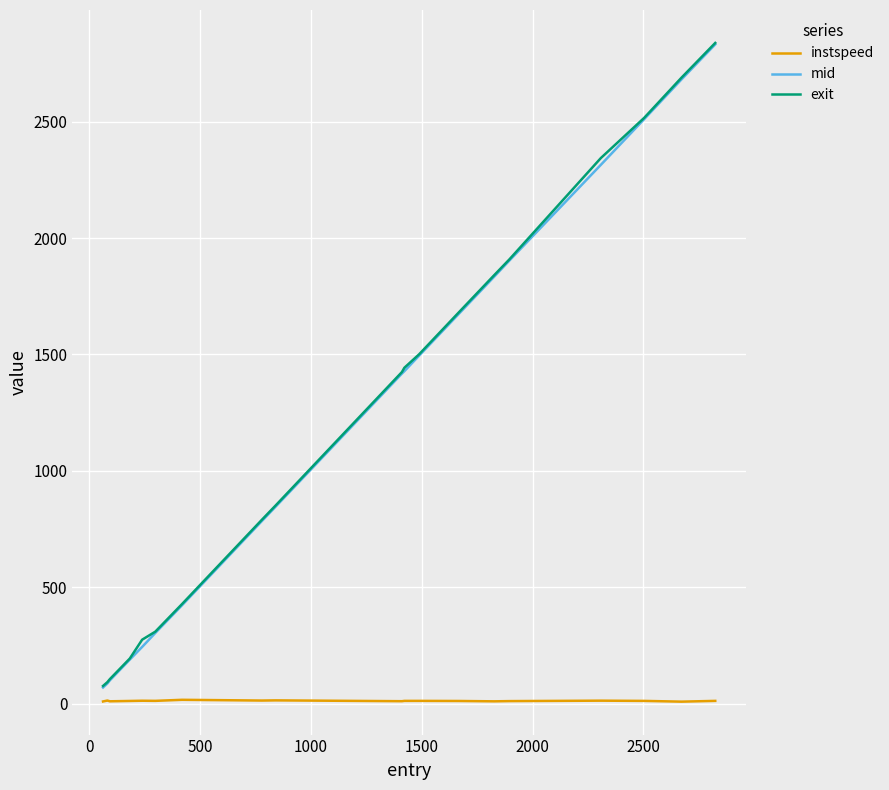

True or false: instspeed and exit cross at least once.

False